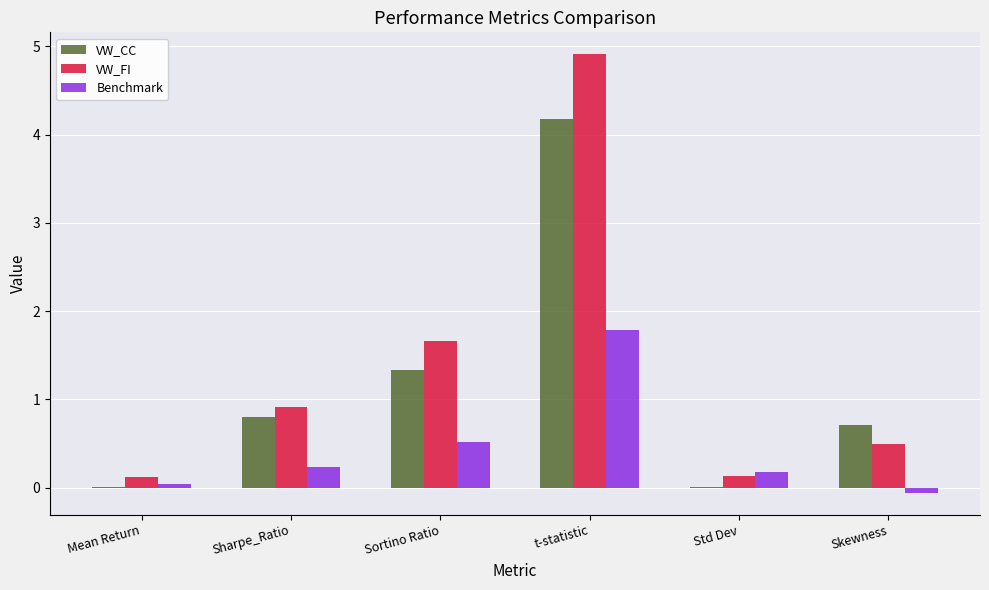

Which label corresponds to the largest value in the chart?

t-statistic